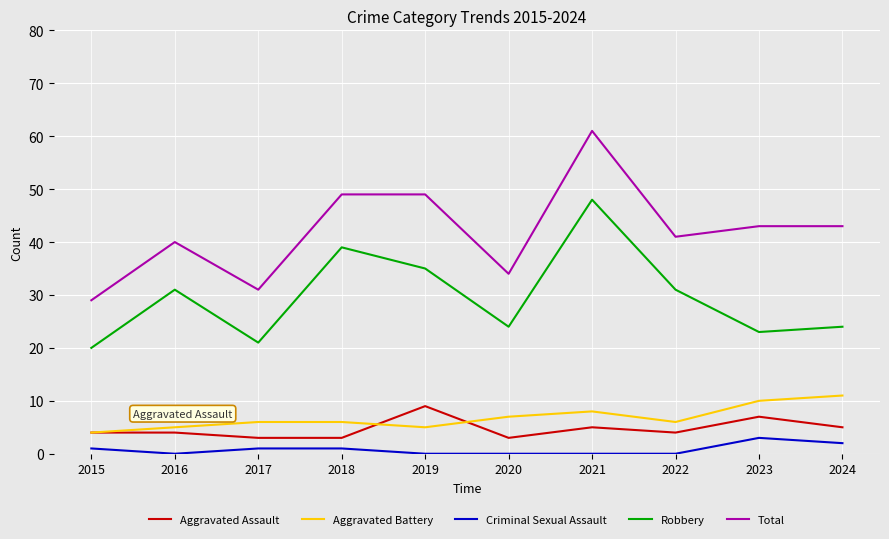

What is the minimum value for Robbery?

20